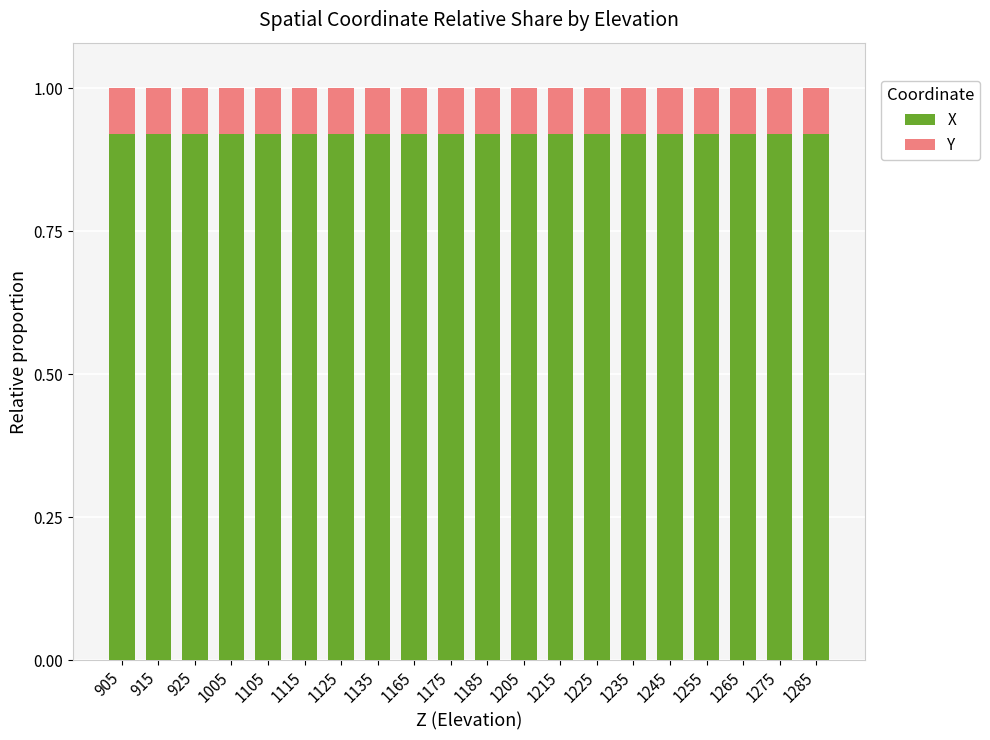

The X series shows 1.5 at 1165. True or false?

False